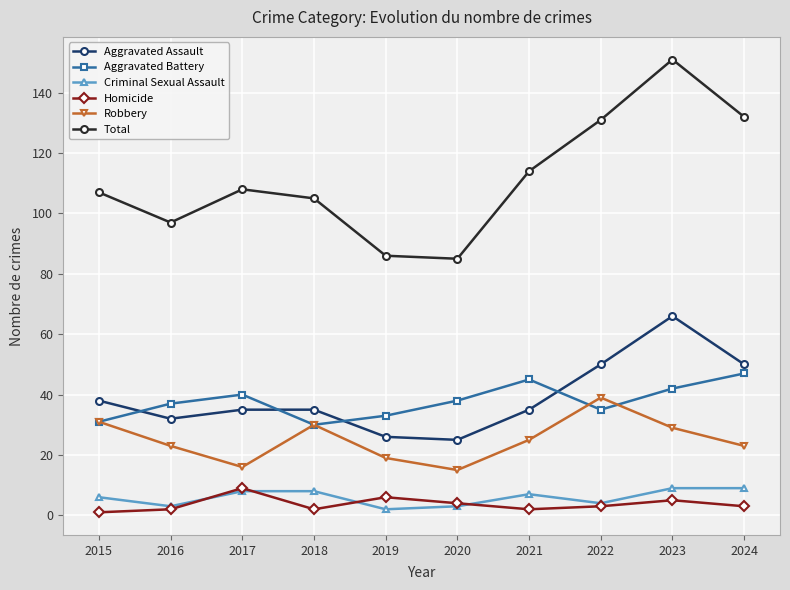

What is the sum of the Total values at 2019 and 2022?

217